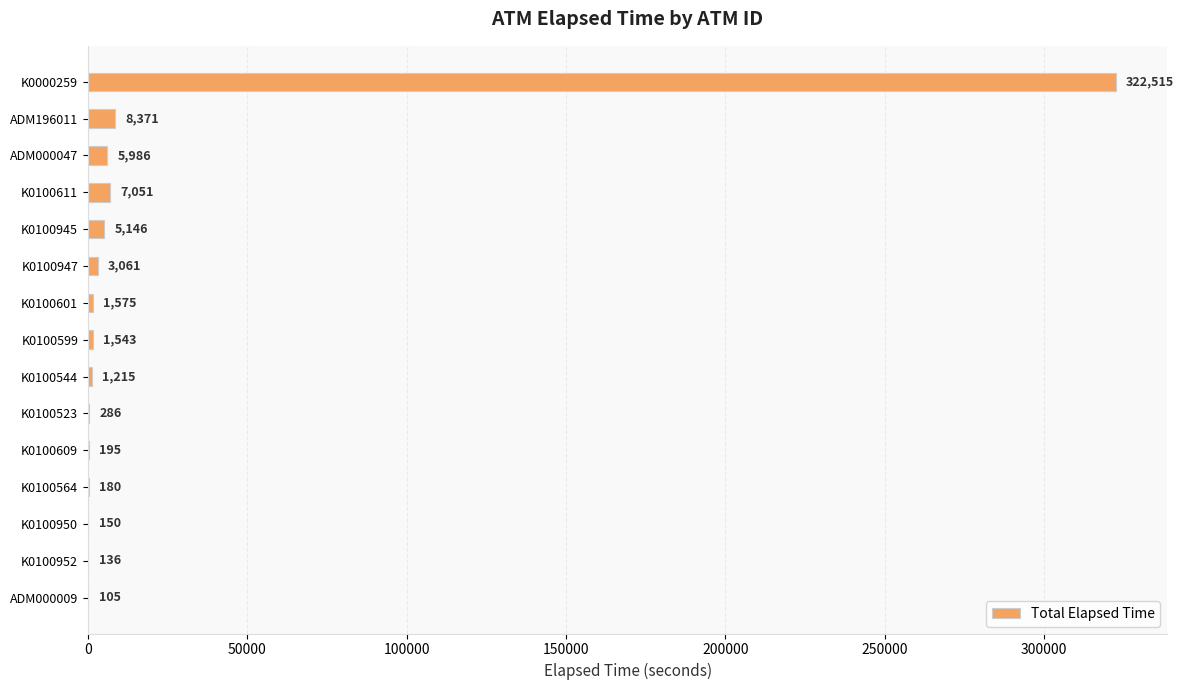

Reading bottom to top, what are all the values shown in this chart?

ADM000009=105	K0100952=136	K0100950=150	K0100564=180	K0100609=195	K0100523=286	K0100544=1215	K0100599=1543	K0100601=1575	K0100947=3061	K0100945=5146	K0100611=7051	ADM000047=5986	ADM196011=8371	K0000259=322515